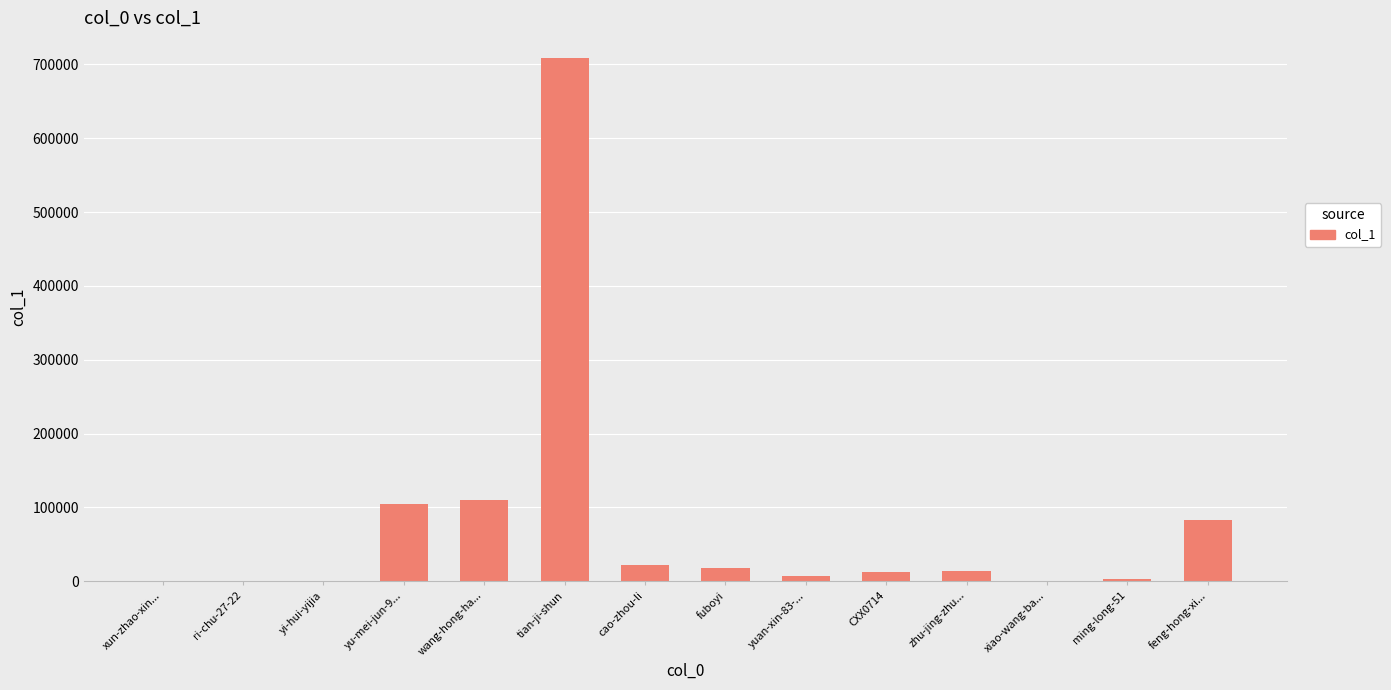

What is the difference between the values at yuan-xin-83-... and ri-chu-27-22?

7378